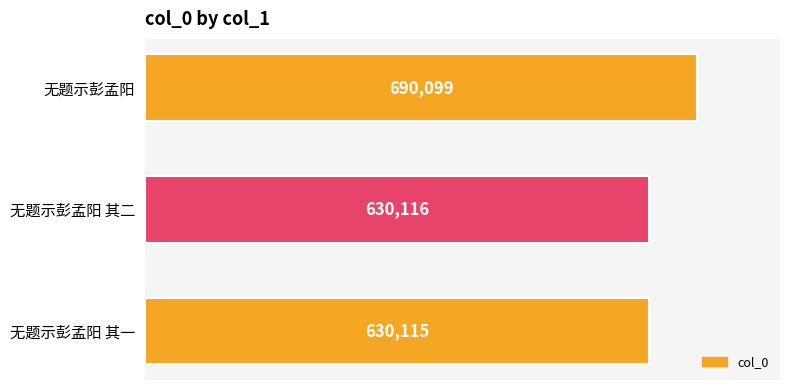

What is the maximum value shown in the chart?

690099